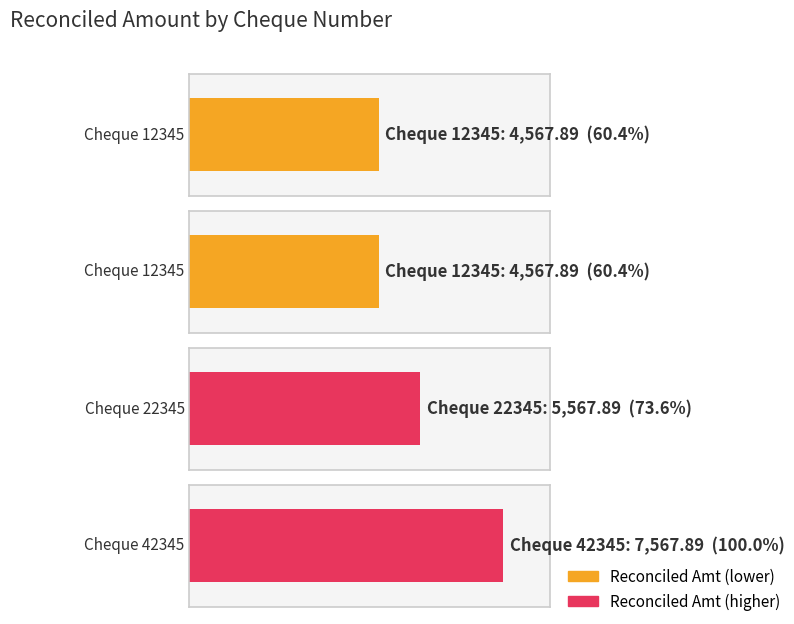

What is the greatest value displayed?

7567.9